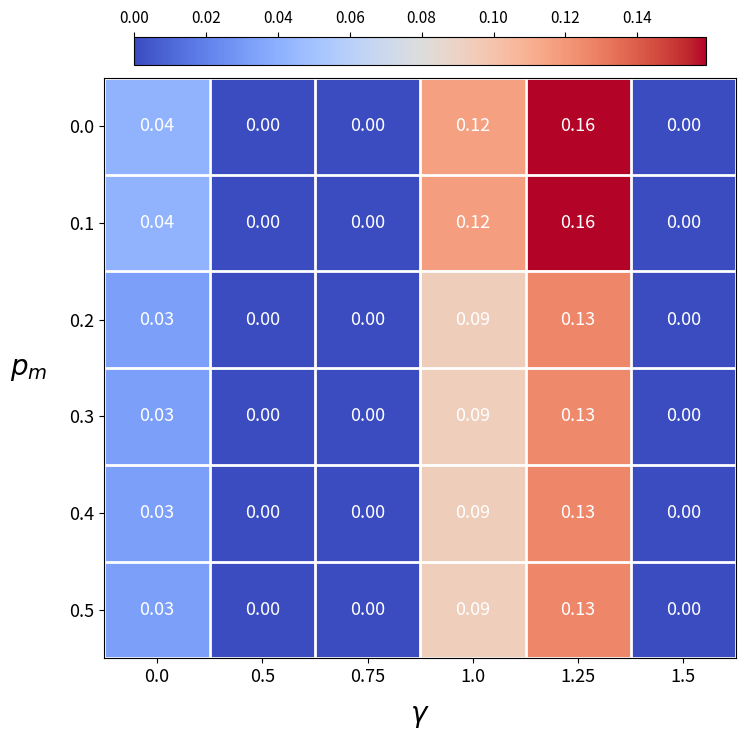

Is the value of 0.0 at 0.75 greater than the value of 0.3 at 0.0?

No